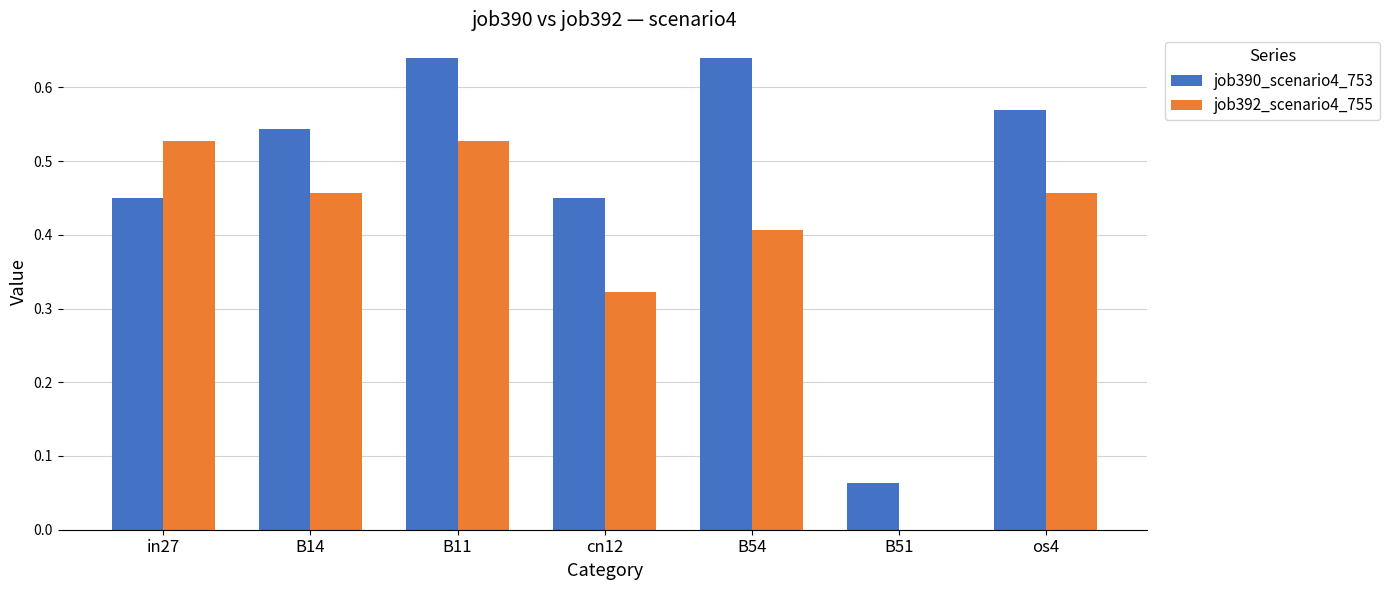

What are all the series names shown in the legend?

job390_scenario4_753, job392_scenario4_755